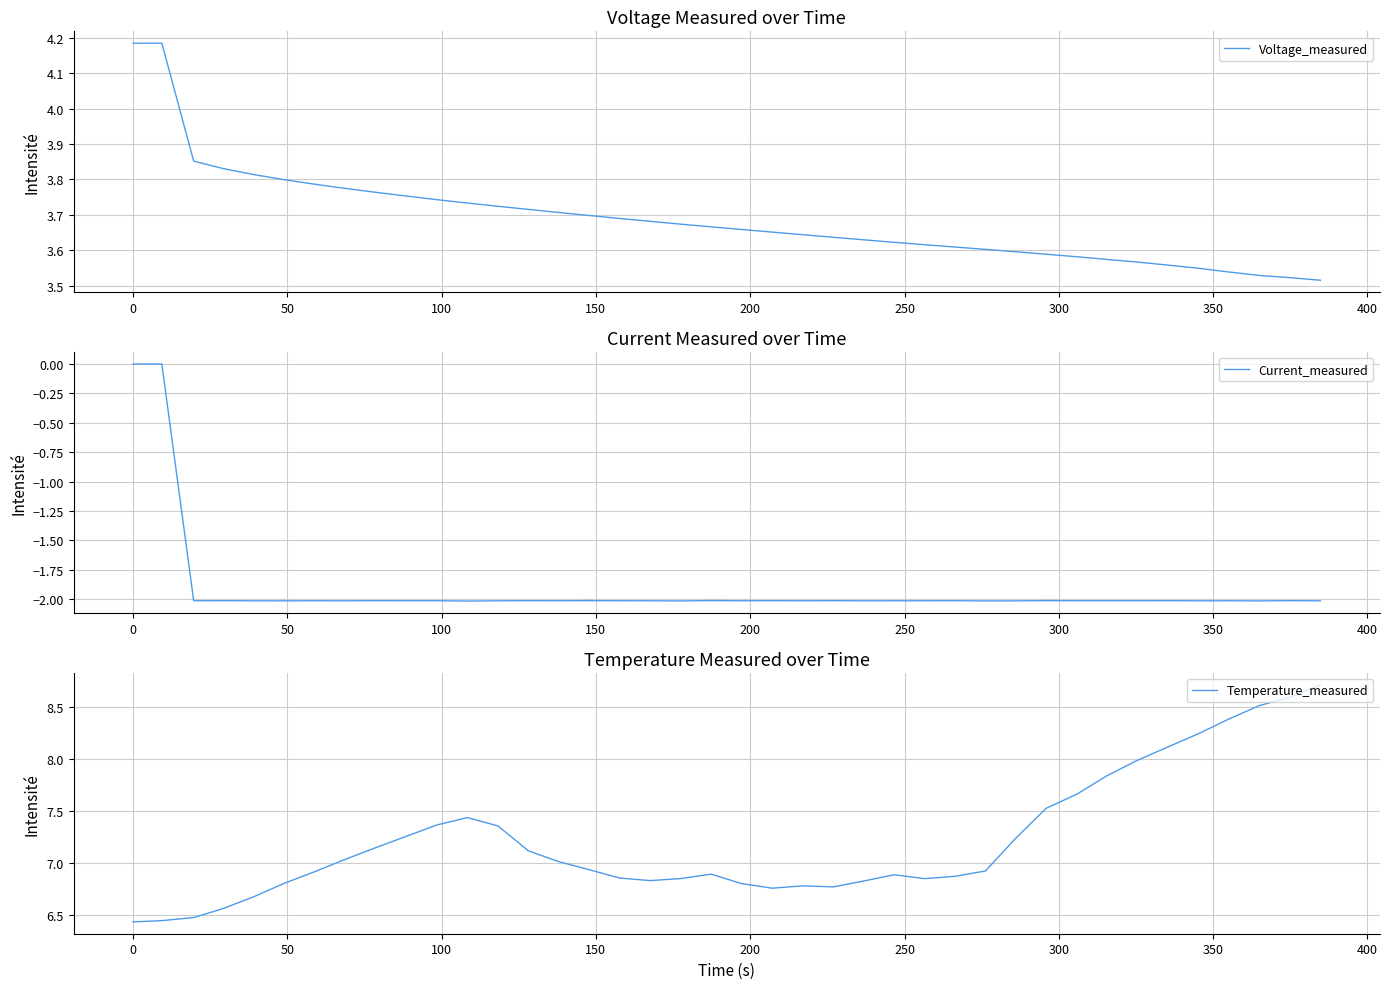

True or false: Voltage_measured and Temperature_measured cross at least once.

False